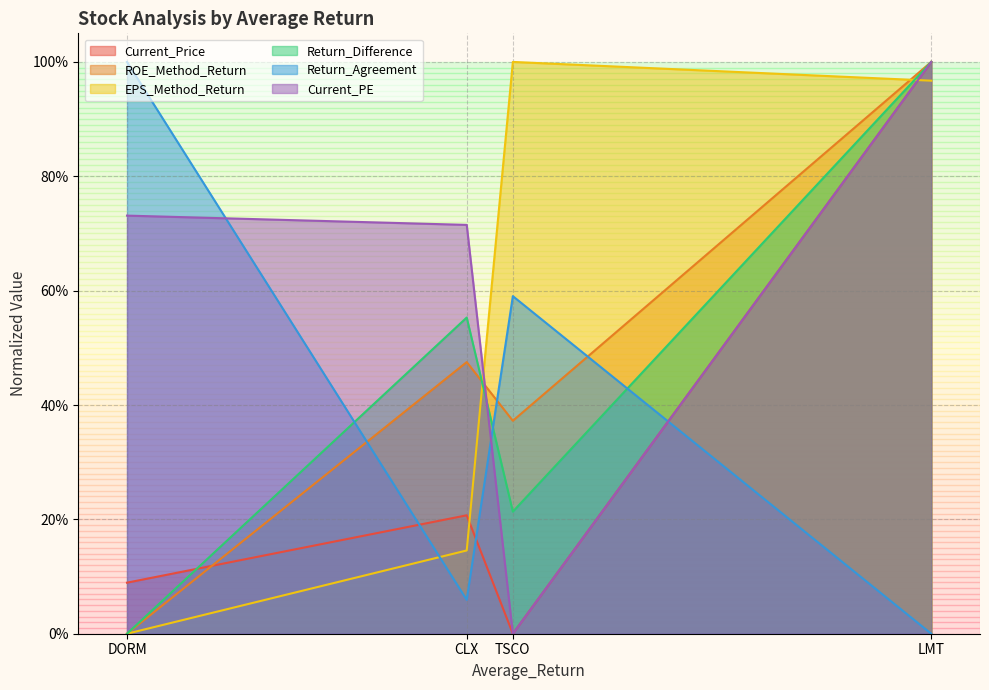

Does the chart have visible grid lines?

Yes